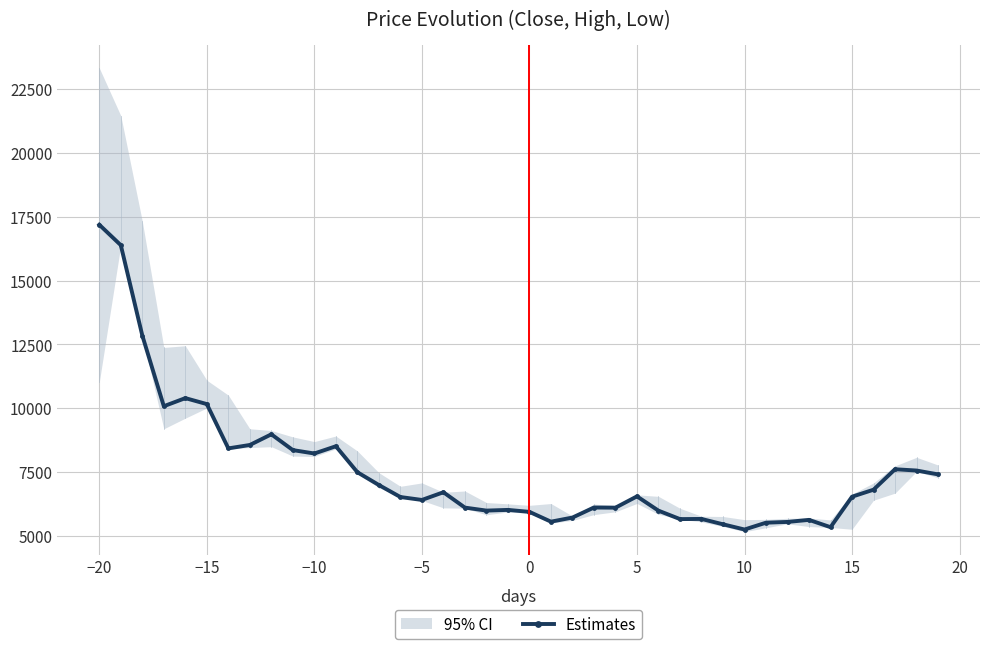

Reading left to right, list all the values displayed in this chart.

17184	16384	12846	10077	10394	10160	8425	8559	8976	8358	8225	8509	7491	6990	6520	6406	6707	6106	5989	6016	5939	5555	5716	6109	6103	6546	5986	5656	5662	5452	5248	5515	5545	5625	5339	6533	6807	7608	7558	7407